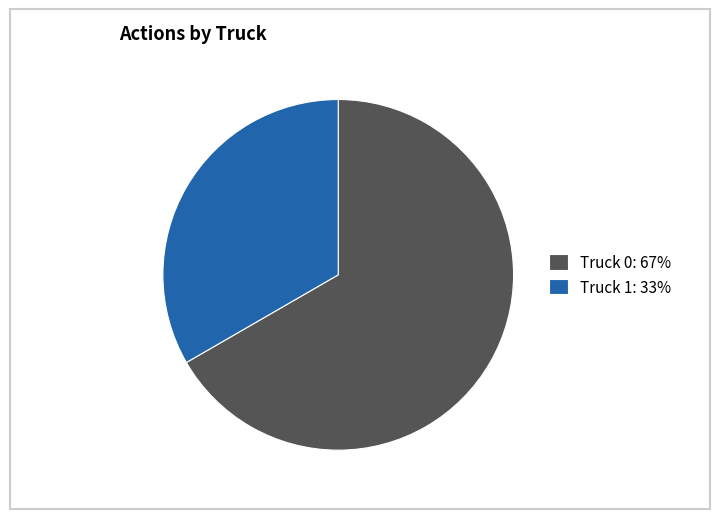

Which category accounts for the majority?

Truck 0